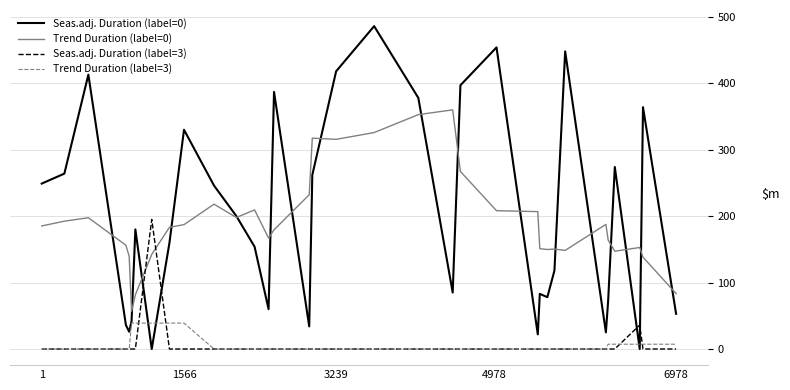

What is the difference between the second highest and minimum values in the Seas.adj. Duration (label=0) series?

454.0